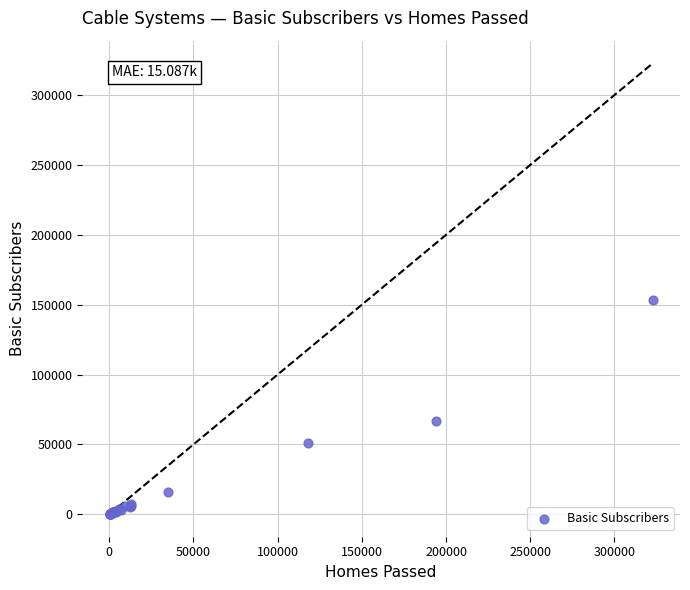

What Y value in the scatter plot is closest to 76752?

67000